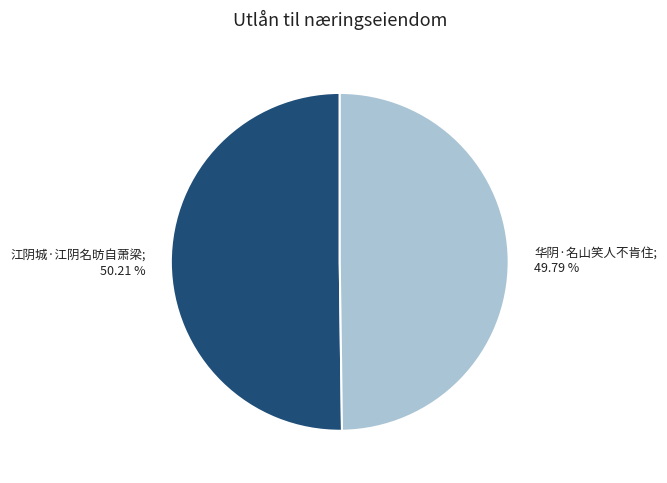

Is there a majority slice in this chart?

Yes